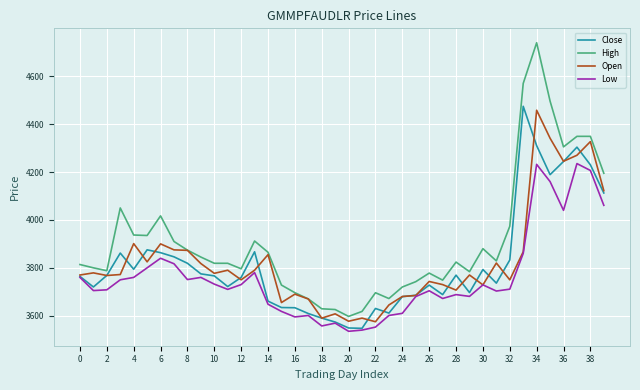

Which series has the widest spread of values?

High